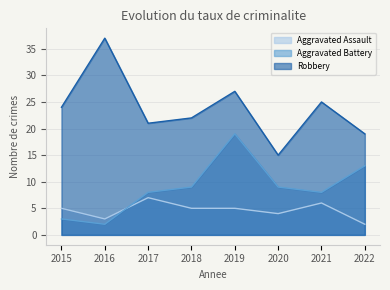

Where does the Robbery series first go above 24?

2016